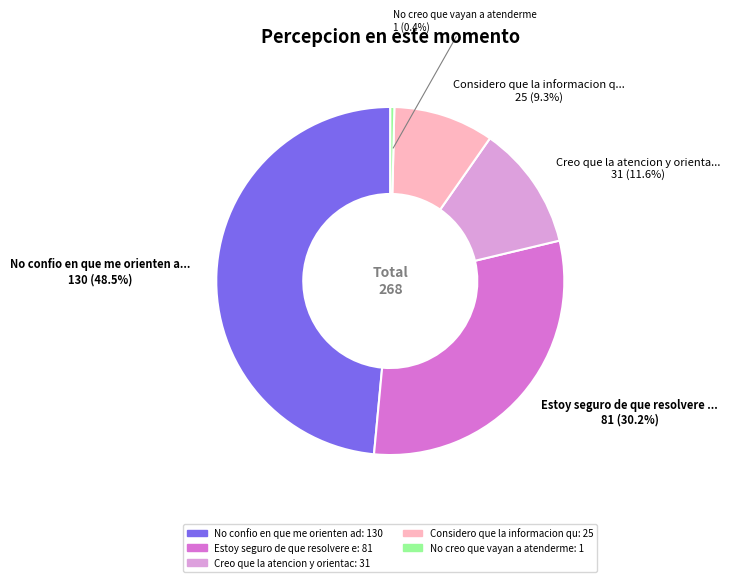

True or false: Estoy seguro de que resolvere e accounts for 30% of the total.

True